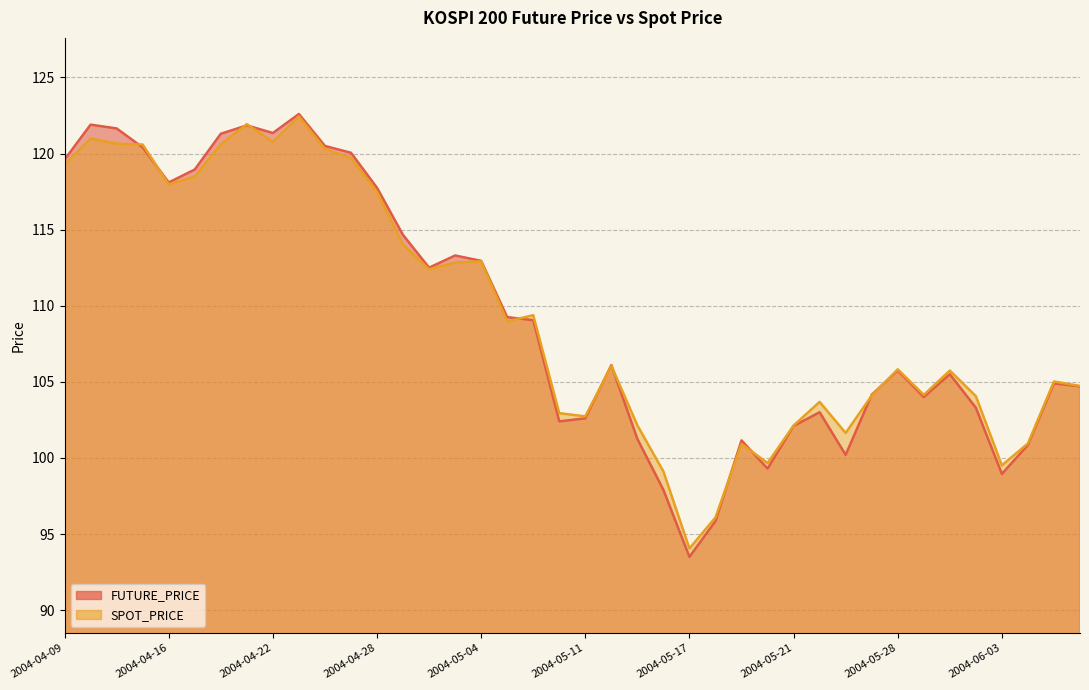

Where do FUTURE_PRICE and SPOT_PRICE first cross each other?

2004-04-13 and 2004-04-14